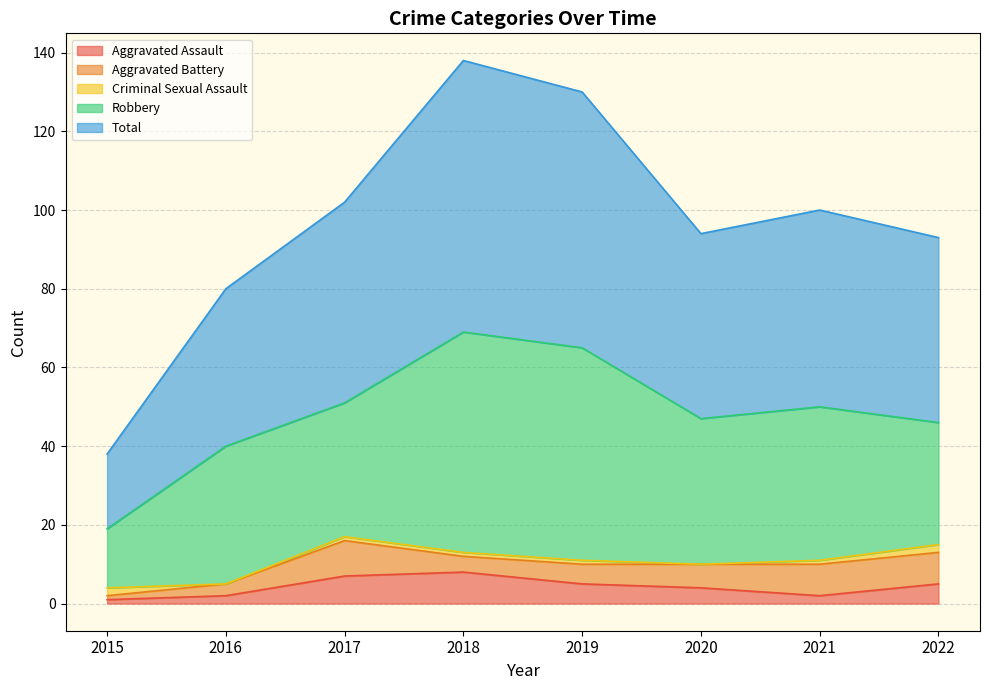

What is the sum of all Robbery values?

301